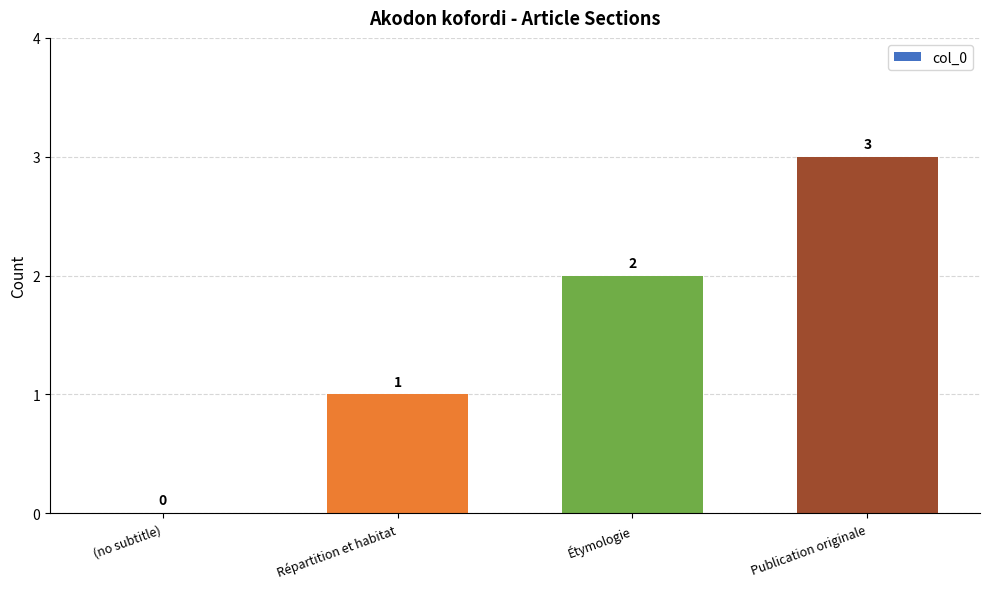

At which category does the chart reach its peak across all series?

Publication originale